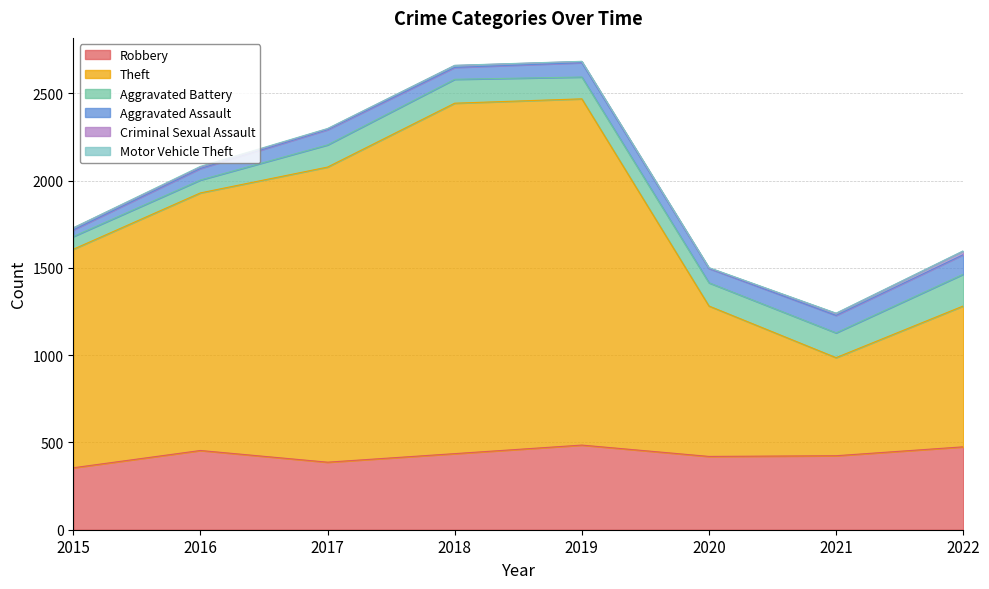

At which label does Motor Vehicle Theft first exceed 2?

2016